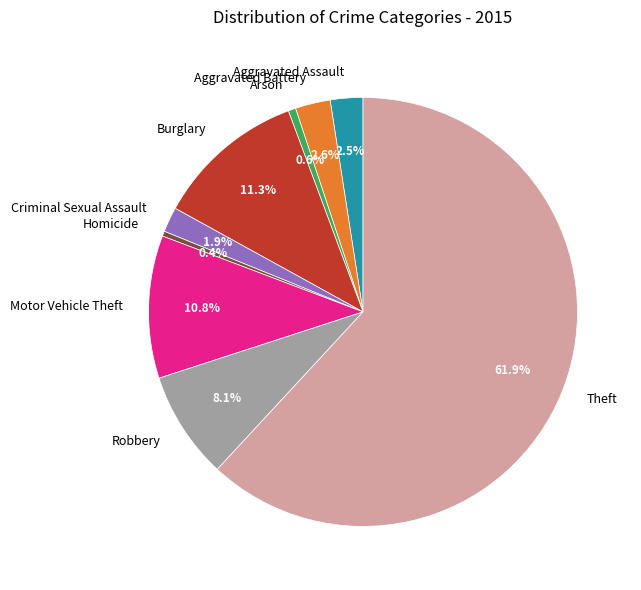

To the nearest percent, what percentage of the pie is Aggravated Battery?

3%